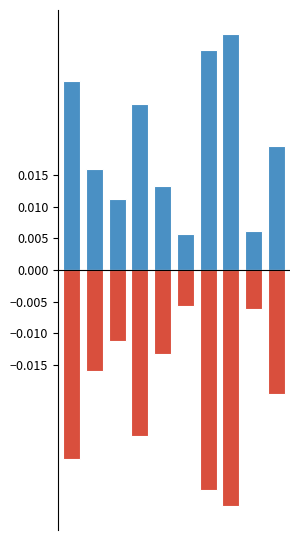

How many groups of bars are there?

10